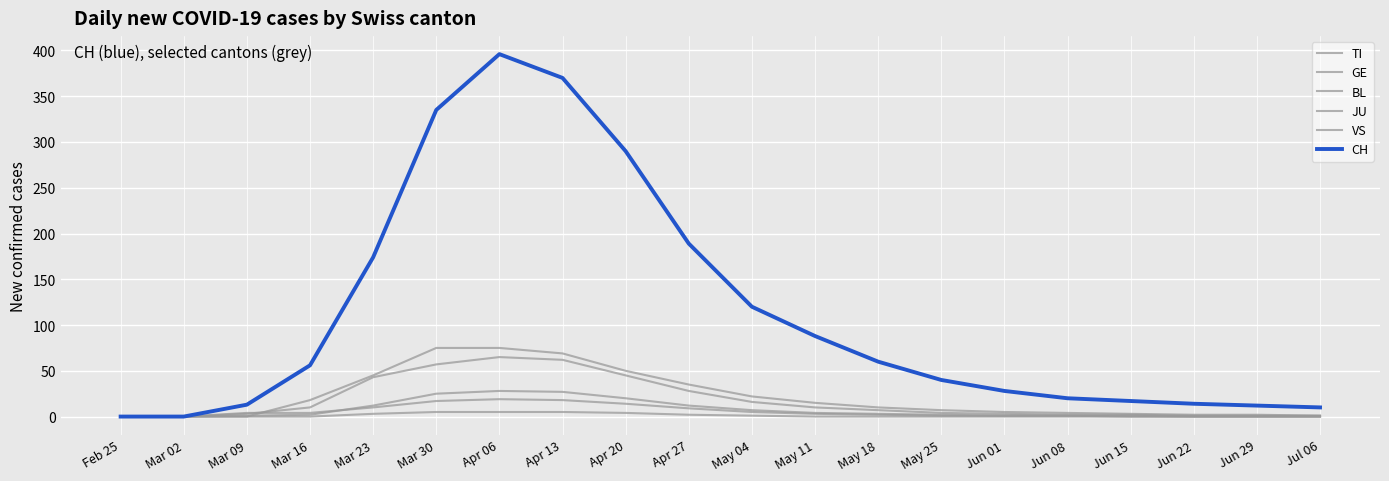

Rank the series by their maximum value, from lowest to highest.

JU, BL, VS, GE, TI, CH